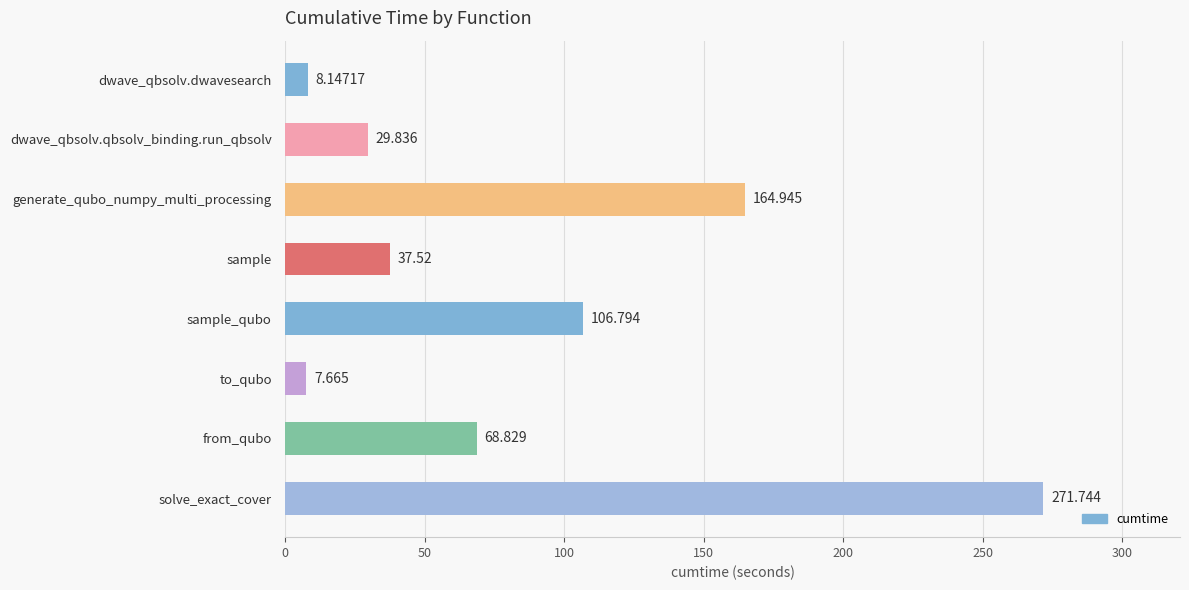

At which category does the chart reach its minimum across all series?

to_qubo